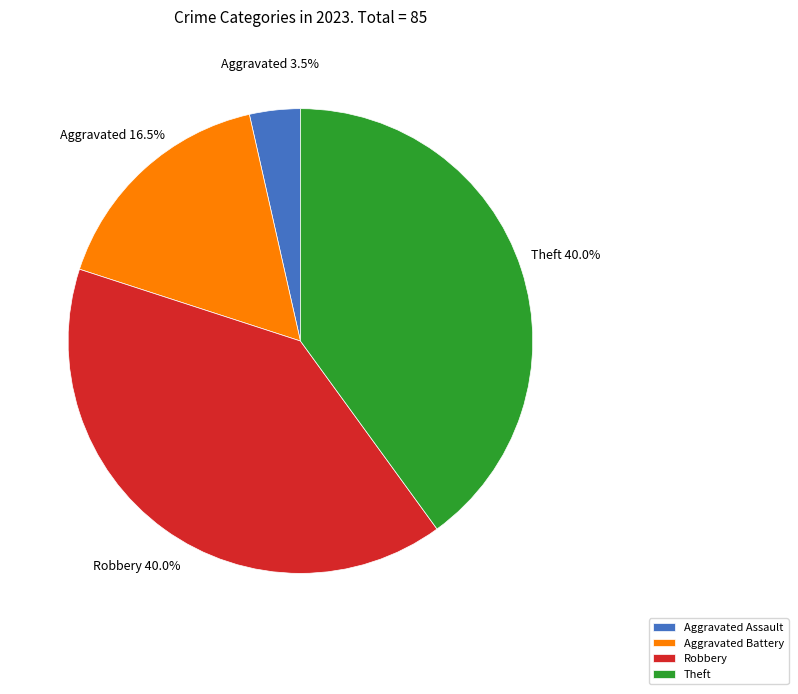

To the nearest percent, what is the difference between the Aggravated Assault and Theft slice percentages?

36%